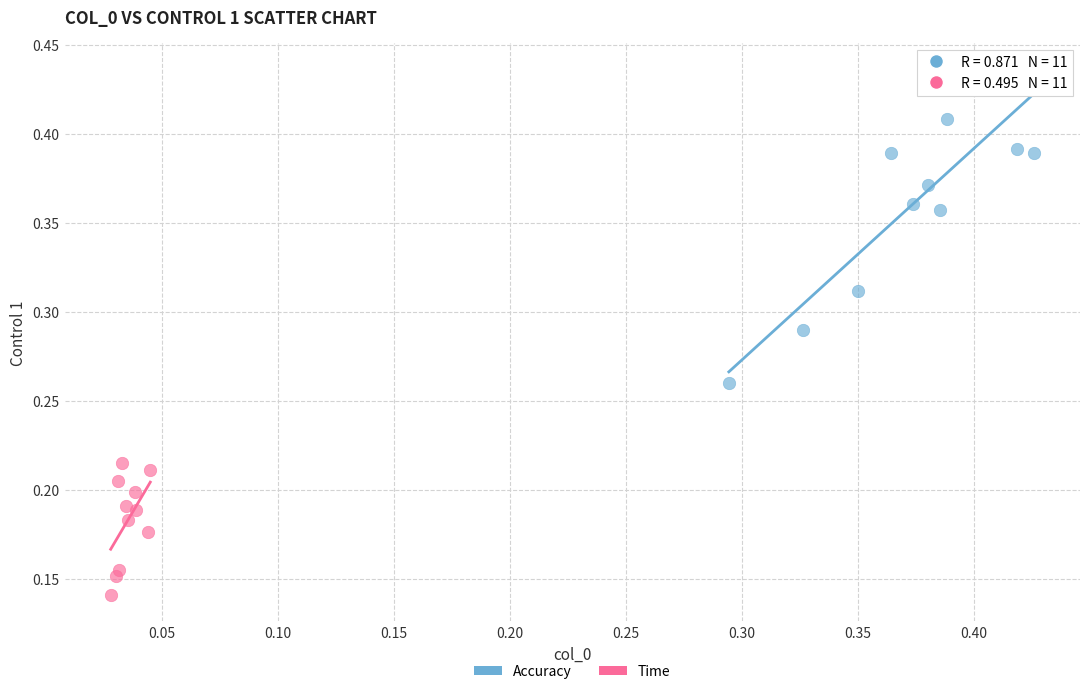

Which series reaches the maximum Y coordinate?

Accuracy